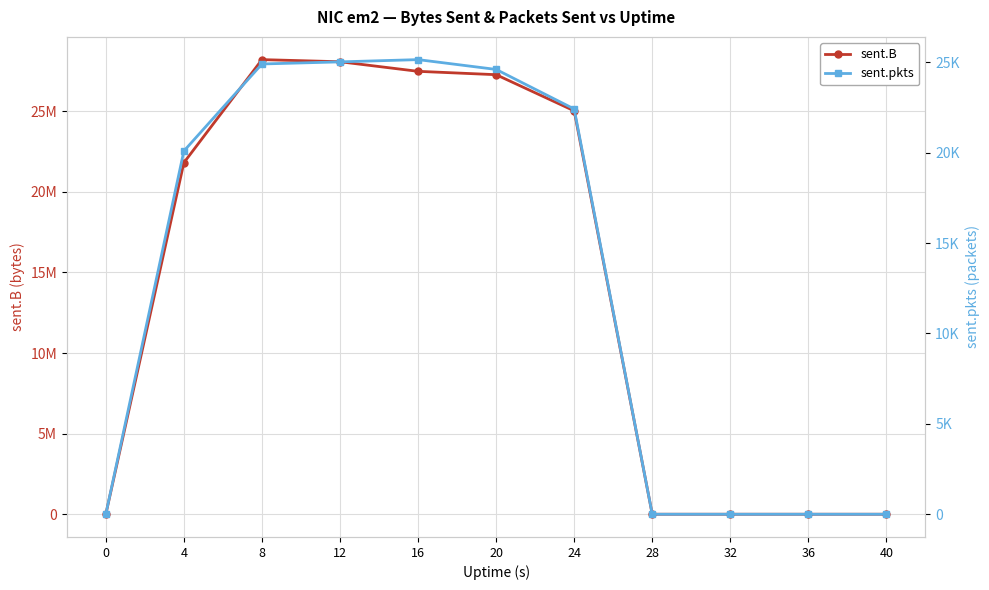

Which category has the highest value in the sent.pkts series?

16